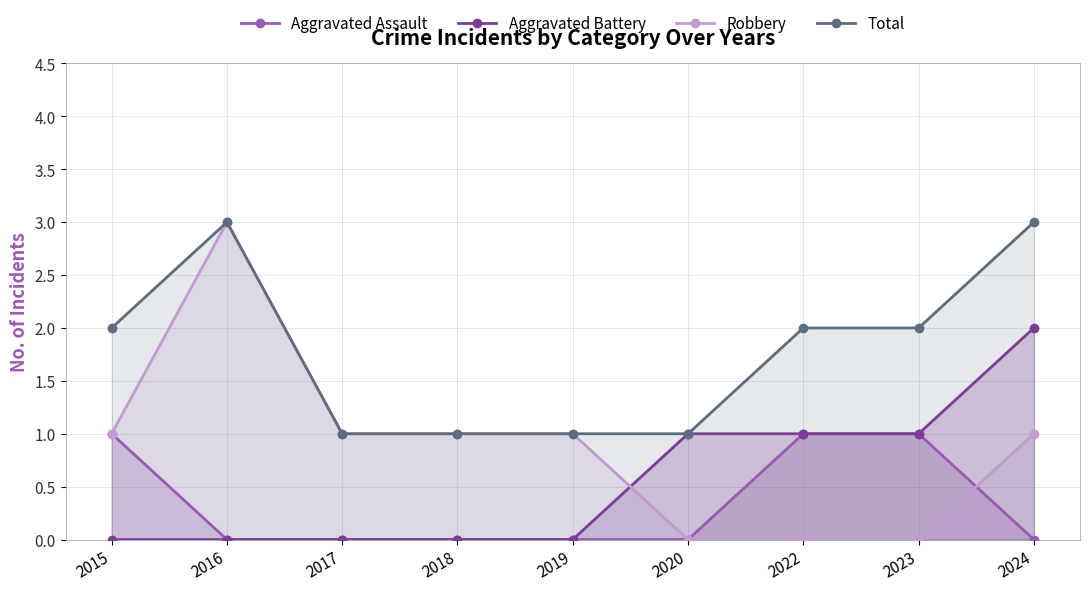

True or false: Aggravated Battery and Aggravated Assault intersect in this chart.

False